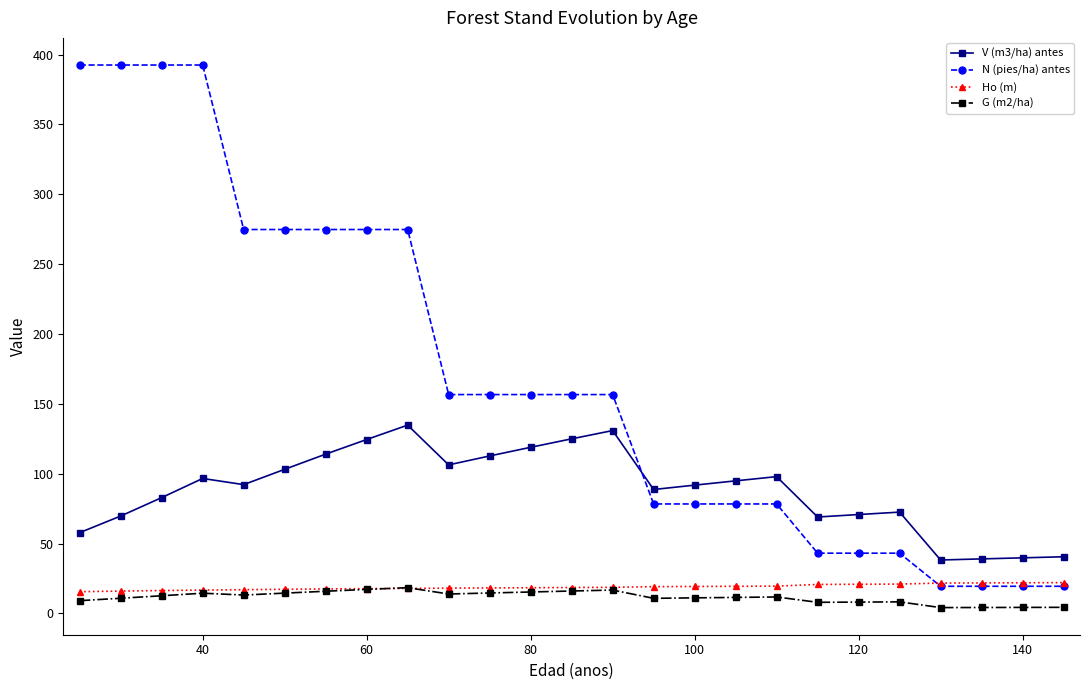

What is the highest value of the V (m3/ha) antes series?

134.8